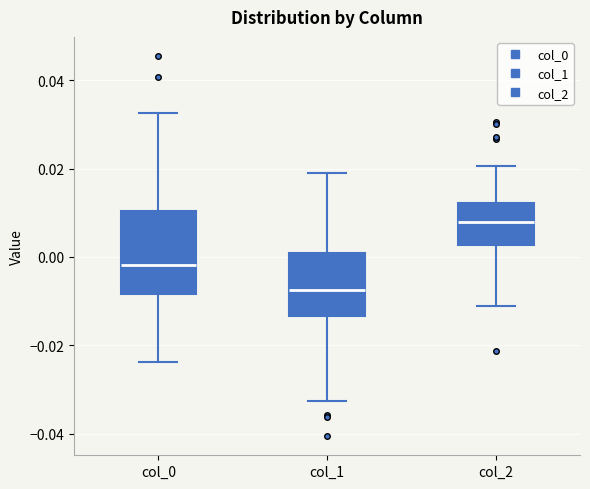

Where does the upper whisker of the box for col_2 end on the y-axis? The values are not printed on the chart, so give them approximately, as read against the axis.

0.020